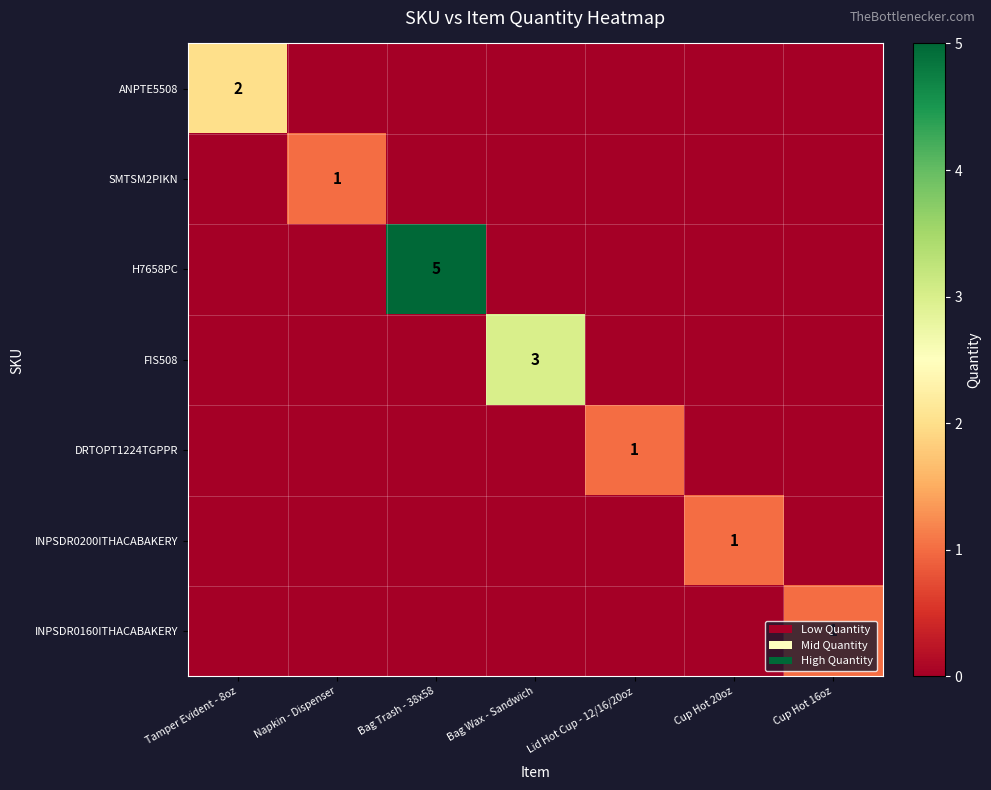

True or false: H7658PC has a value of 5 at Bag Trash - 38x58.

True